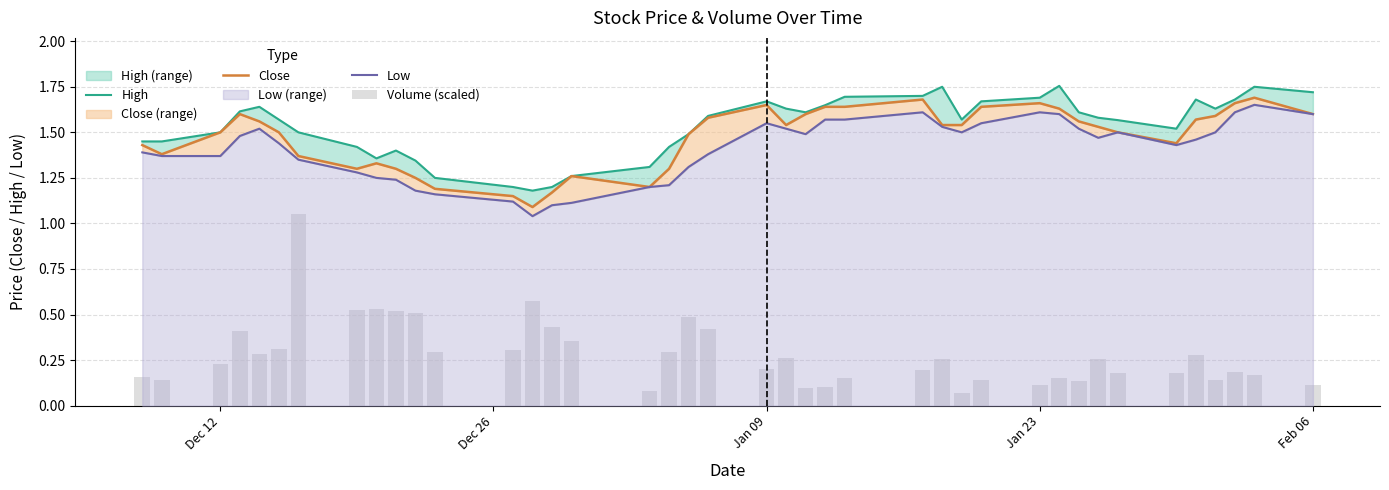

What are all the series names shown in the legend?

High, Close, Low, Volume (scaled)